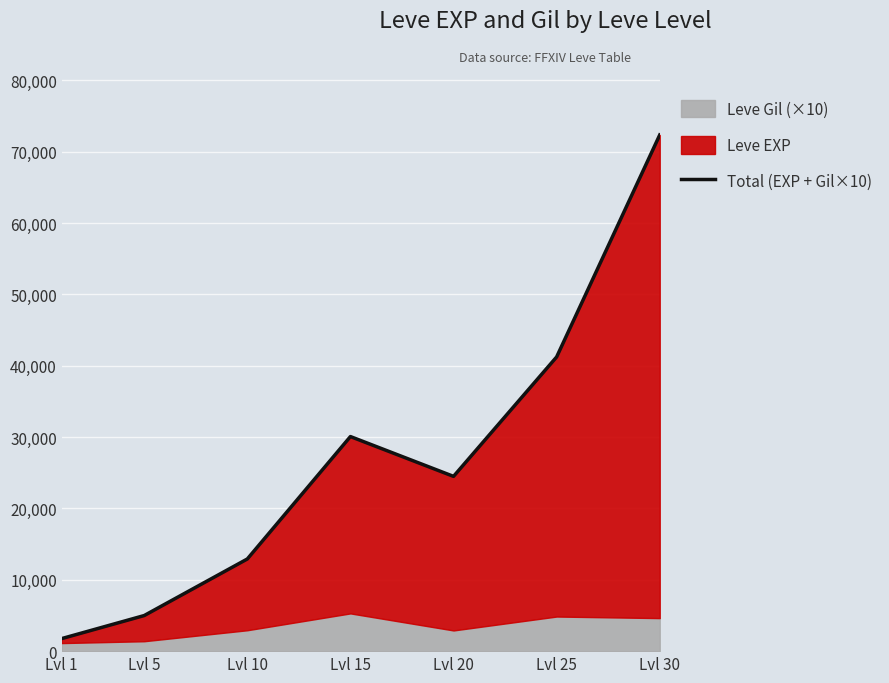

Approximately how many times larger is the value at Lvl 20 compared to Lvl 10?

1.9